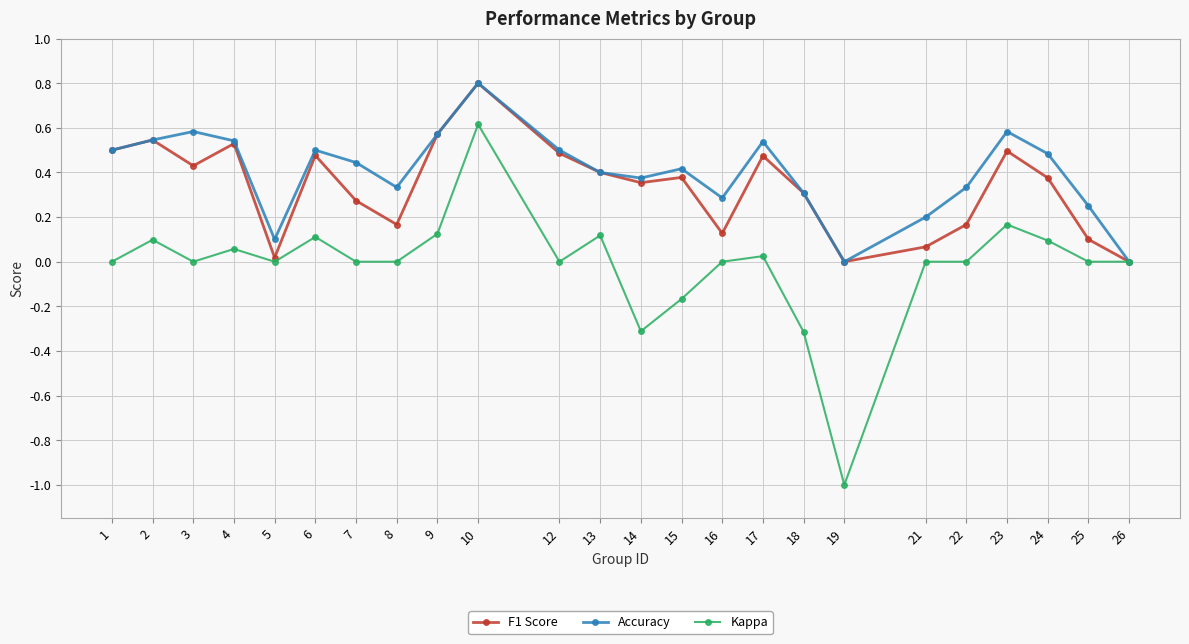

At which category is the sum across all series the highest?

10